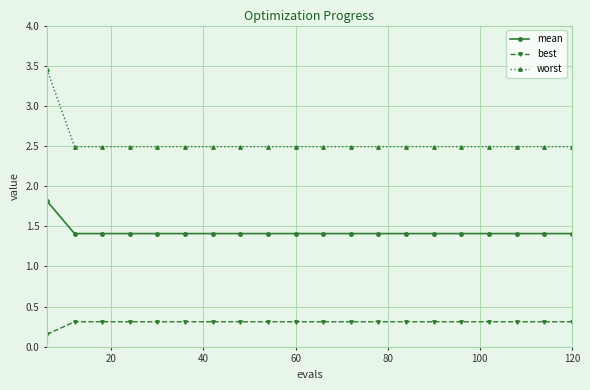

True or false: worst and best cross at least once.

False